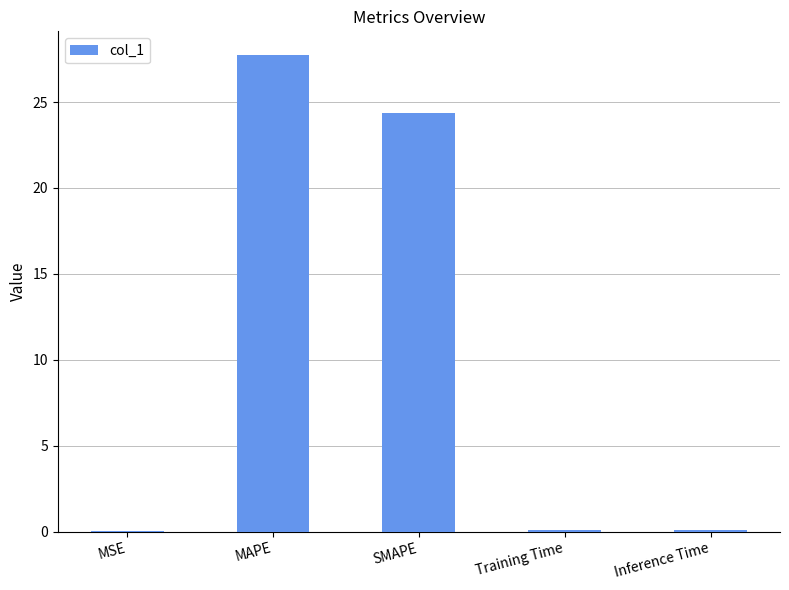

Which label corresponds to the largest value in the chart?

MAPE